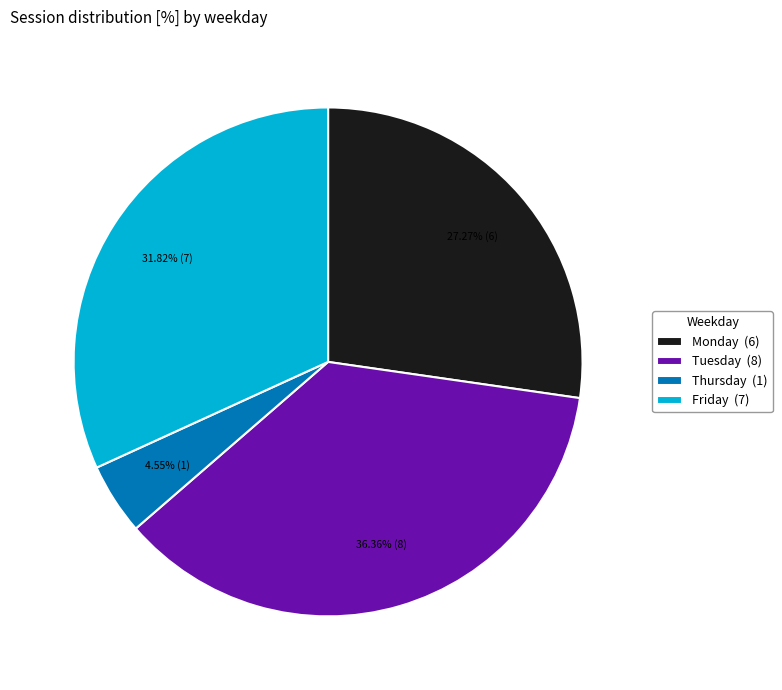

Rank the categories by value from lowest to highest.

Thursday (1), Monday (6), Friday (7), Tuesday (8)